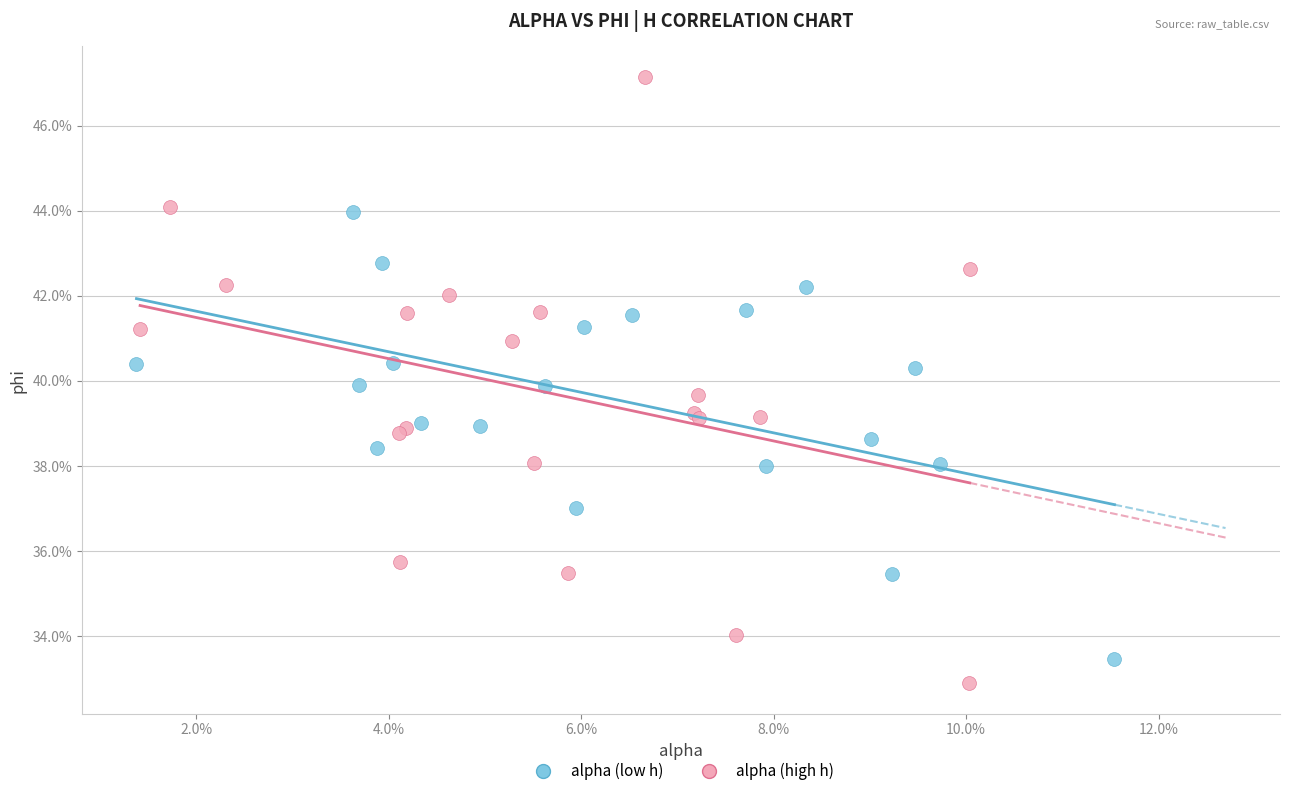

Which series reaches the minimum Y coordinate?

alpha (high h)